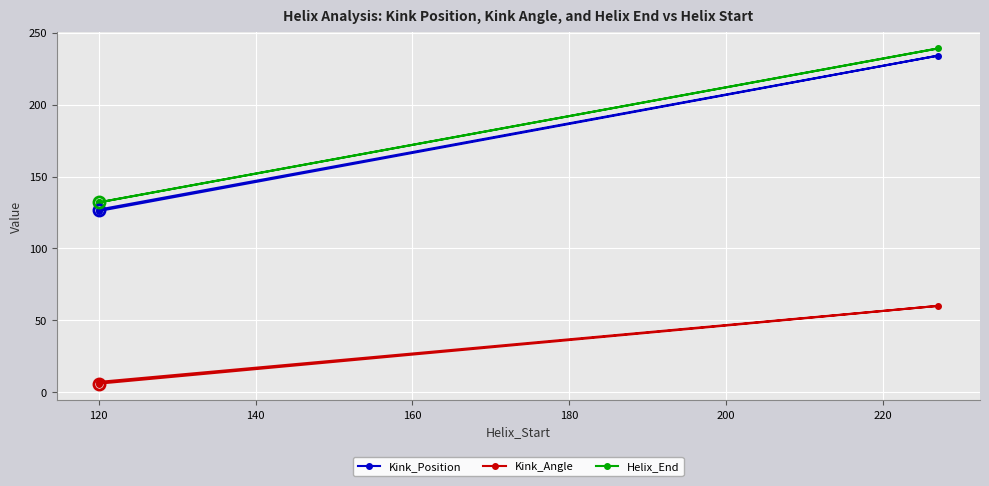

The Helix_End series shows 228.6 at 120. True or false?

False